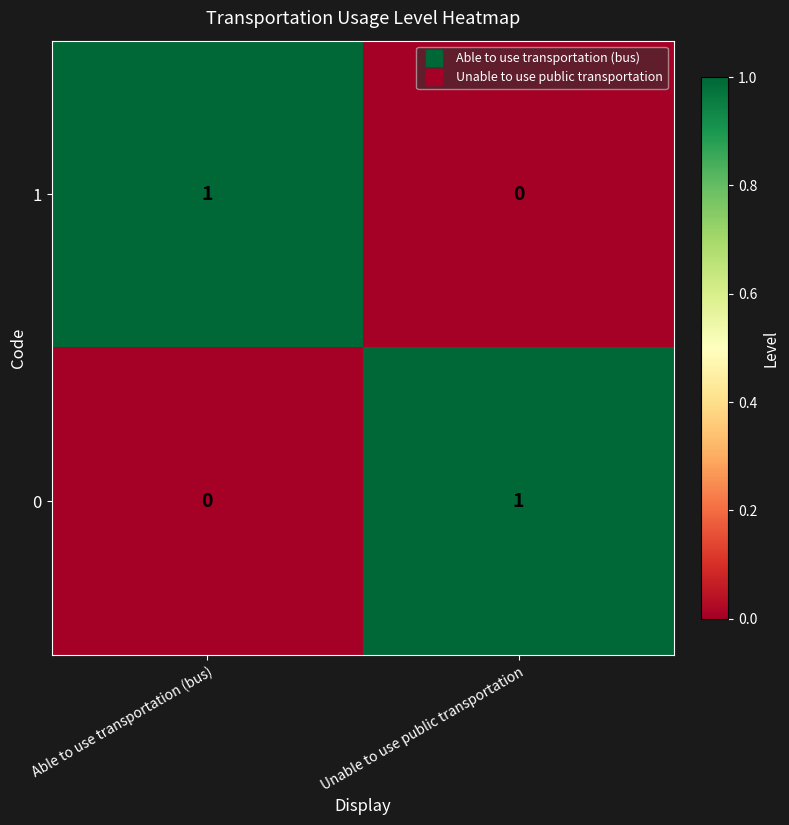

Rank the categories by 1 value from highest to lowest.

Able to use transportation (bus), Unable to use public transportation